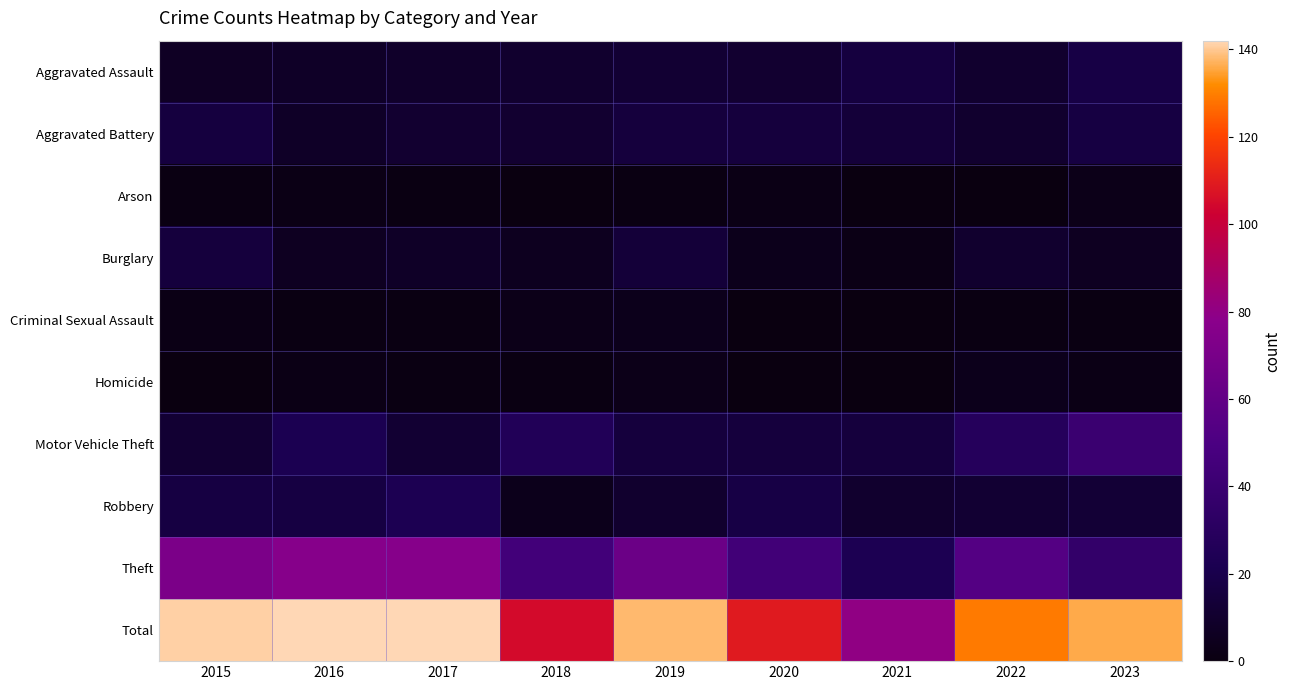

Reading left to right, list all the values displayed in this chart.

Aggravated Assault: 2015=7	2016=8	2017=9	2018=10	2019=12	2020=11	2021=16	2022=10	2023=18
Aggravated Battery: 2015=16	2016=8	2017=11	2018=11	2019=15	2020=15	2021=14	2022=10	2023=17
Arson: 2015=1	2016=2	2017=1	2018=0	2019=1	2020=2	2021=0	2022=0	2023=3
Burglary: 2015=15	2016=6	2017=8	2018=5	2019=14	2020=4	2021=2	2022=10	2023=6
Criminal Sexual Assault: 2015=2	2016=1	2017=1	2018=3	2019=4	2020=0	2021=0	2022=1	2023=1
Homicide: 2015=0	2016=2	2017=1	2018=1	2019=3	2020=0	2021=0	2022=4	2023=2
Motor Vehicle Theft: 2015=12	2016=22	2017=12	2018=26	2019=15	2020=15	2021=15	2022=28	2023=40
Robbery: 2015=17	2016=17	2017=23	2018=4	2019=10	2020=18	2021=10	2022=12	2023=13
Theft: 2015=71	2016=76	2017=76	2018=45	2019=64	2020=44	2021=23	2022=54	2023=36
Total: 2015=141	2016=142	2017=142	2018=105	2019=138	2020=109	2021=80	2022=129	2023=136